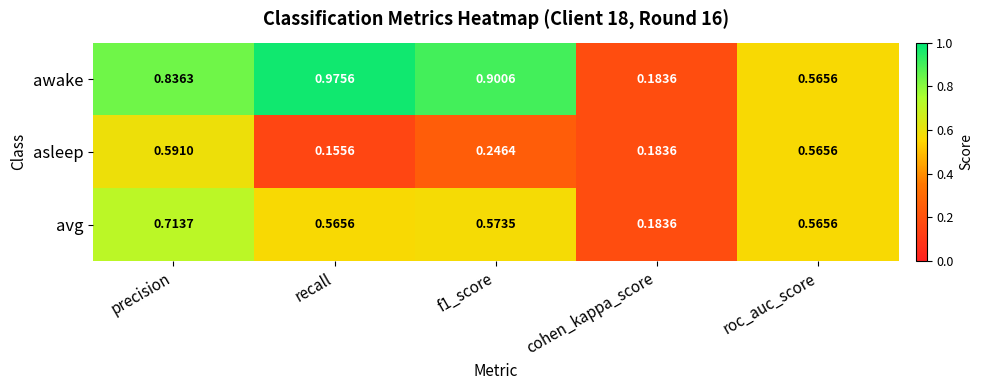

Where is awake nearest to the value 0?

cohen_kappa_score